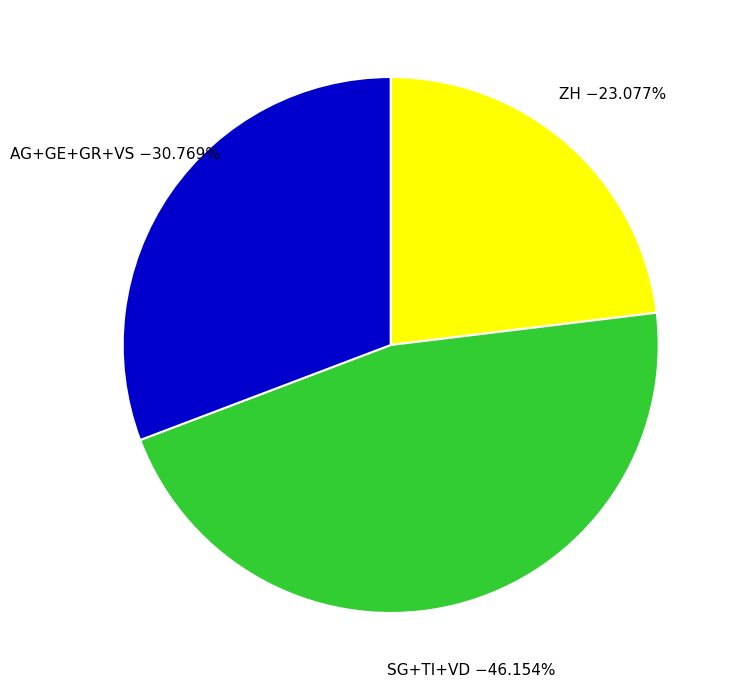

Combined, do SG+TI+VD and ZH account for over 50%?

Yes